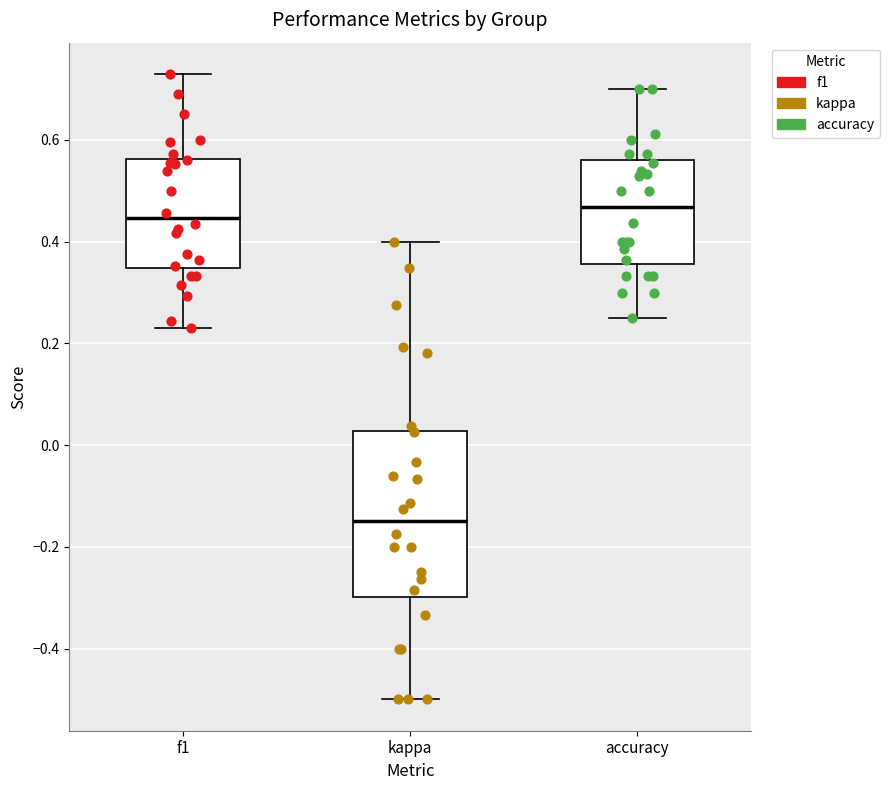

Which box is the tallest, from its lower edge to its upper edge?

kappa